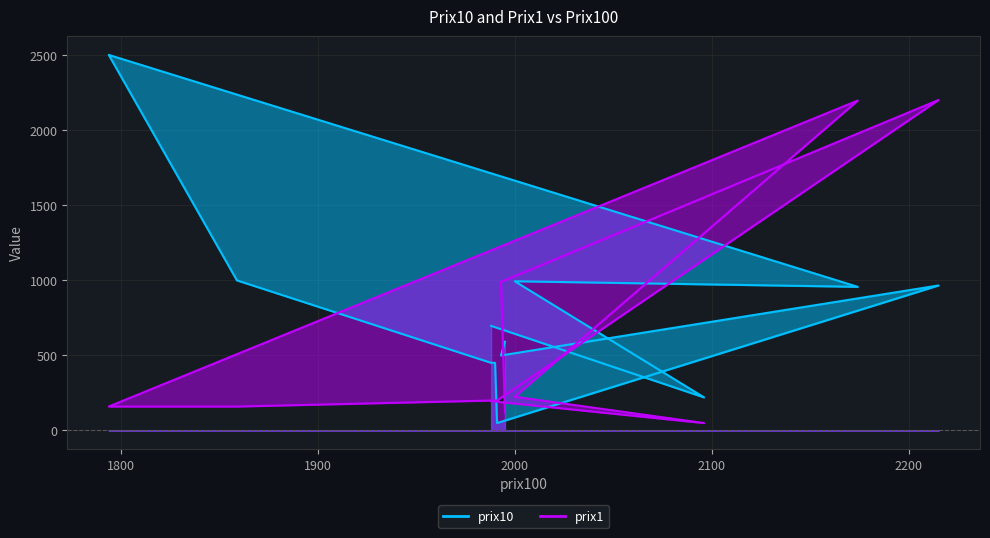

Rank the categories by prix1 value from highest to lowest.

2215, 2174, 1993, 2000, 1991, 1990, 1989, 1988, 1988, 1988, 1988, 1859, 1794, 1794, 1794, 1995, 2096